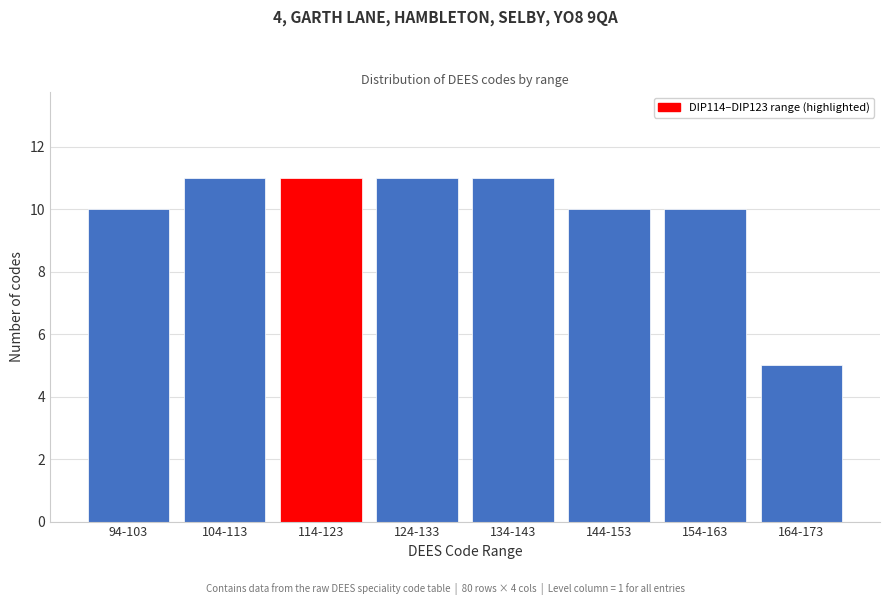

Reading right to left, transcribe all the data shown in this chart.

5	10	10	11	11	11	11	10